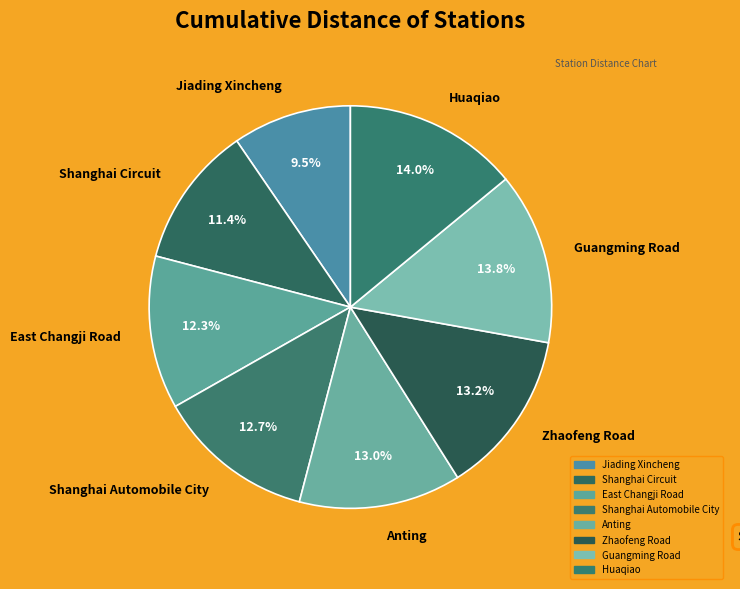

Count the number of slices in the pie.

8